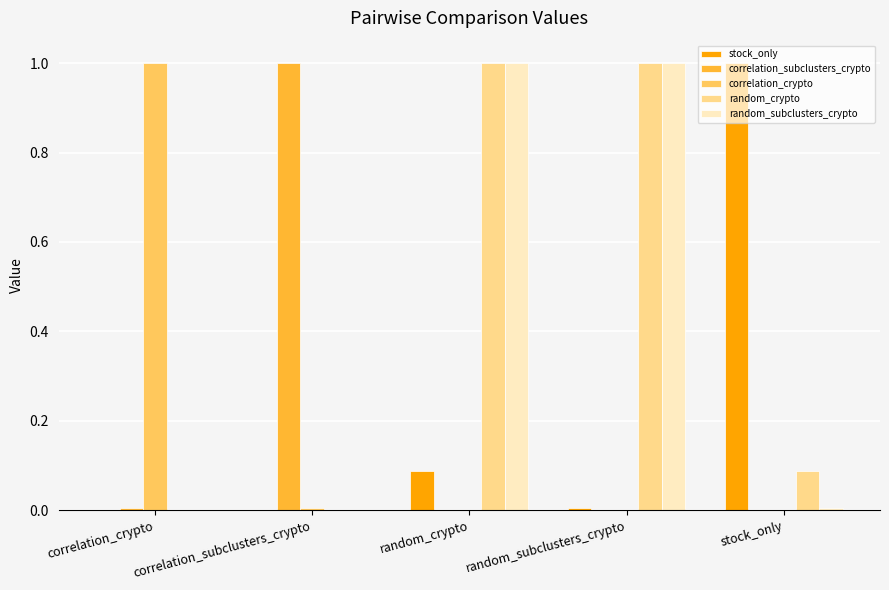

Which series changed the most between random_crypto and random_subclusters_crypto?

stock_only